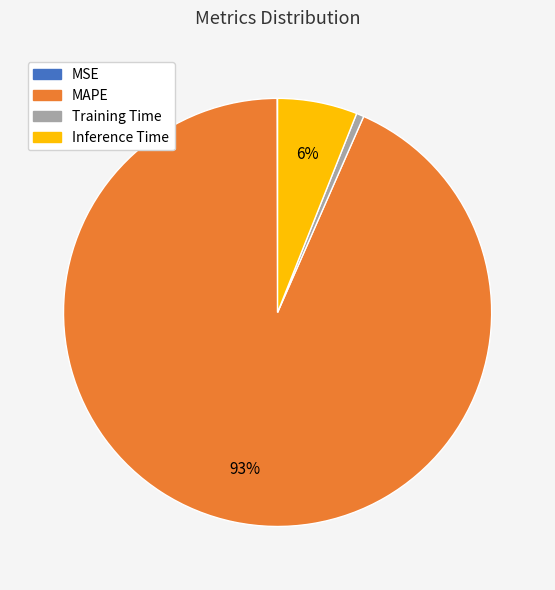

What is the ratio of the value at Inference Time to the value at MAPE?

0.1